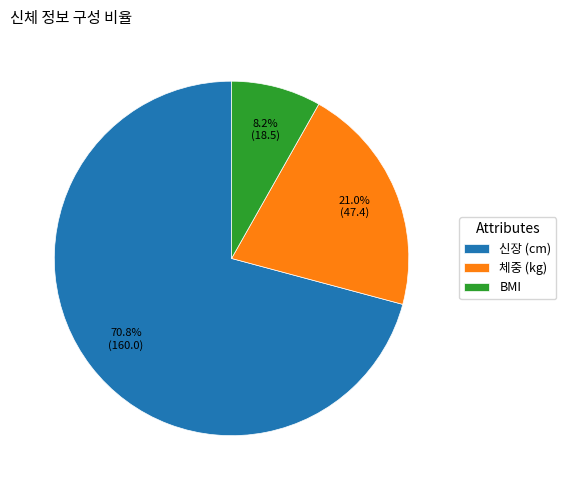

Which slice is the smallest?

BMI